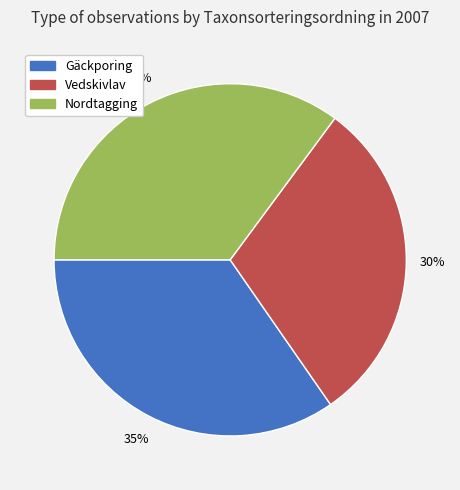

To the nearest percent, what is the average slice percentage?

33%